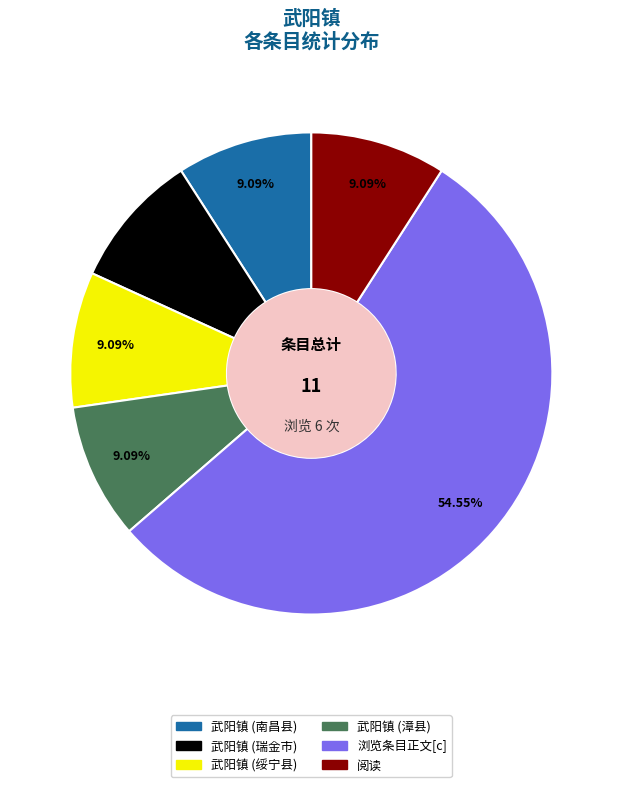

How many slices are in this pie chart?

6